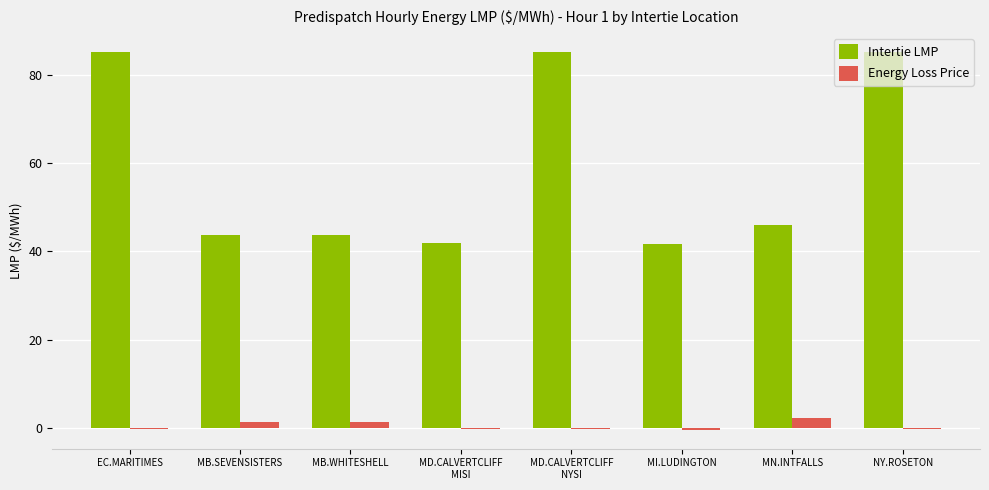

Which series changed the most between MB.SEVENSISTERS and MI.LUDINGTON?

Intertie LMP